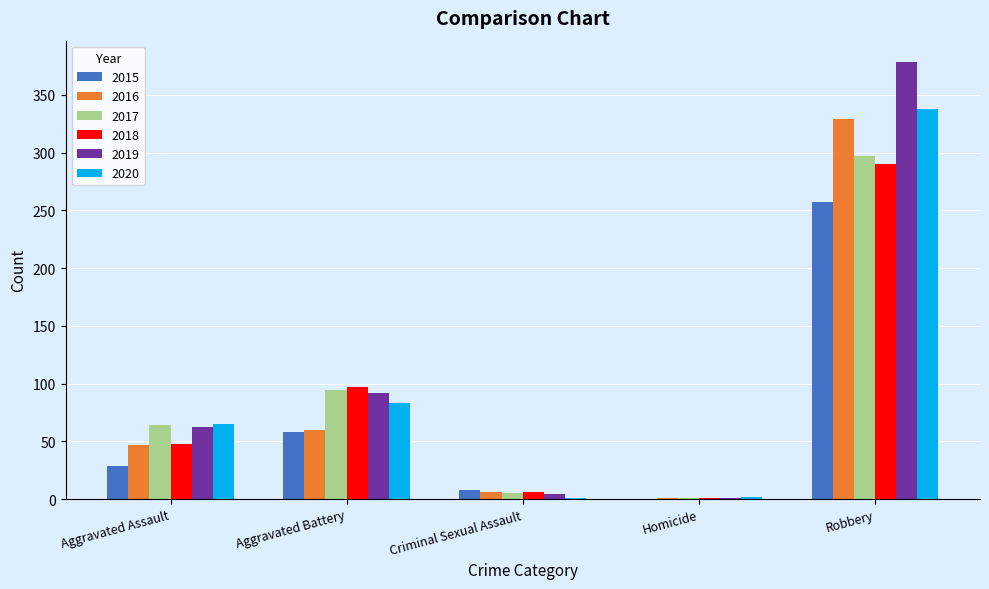

Are the bars horizontal?

No